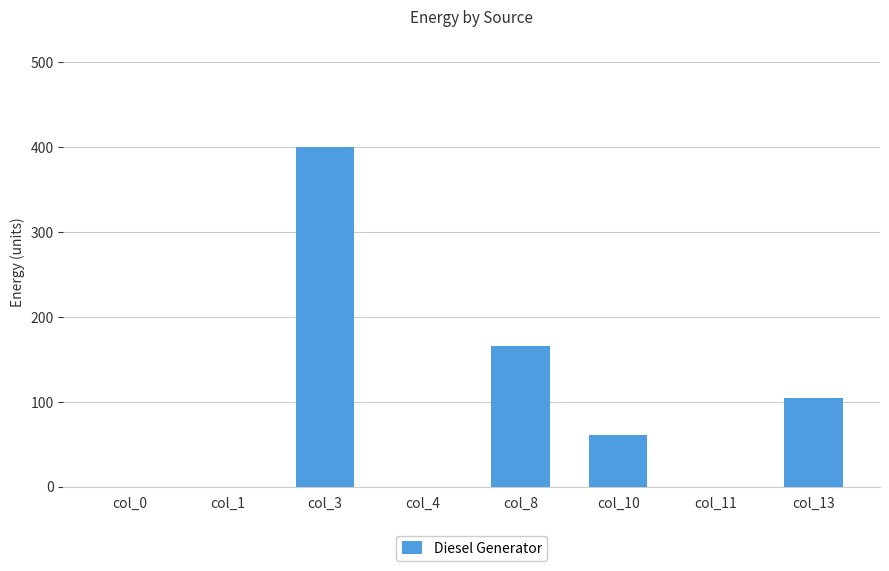

What is the sum of all values?

732